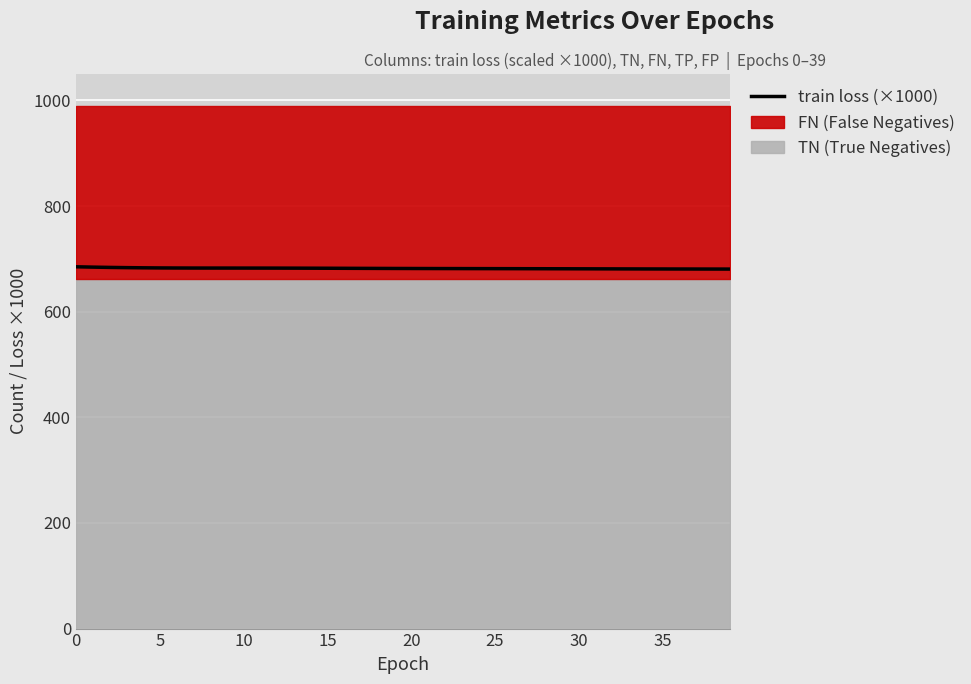

The chart shows a value of 681.3 at 28. True or false?

True